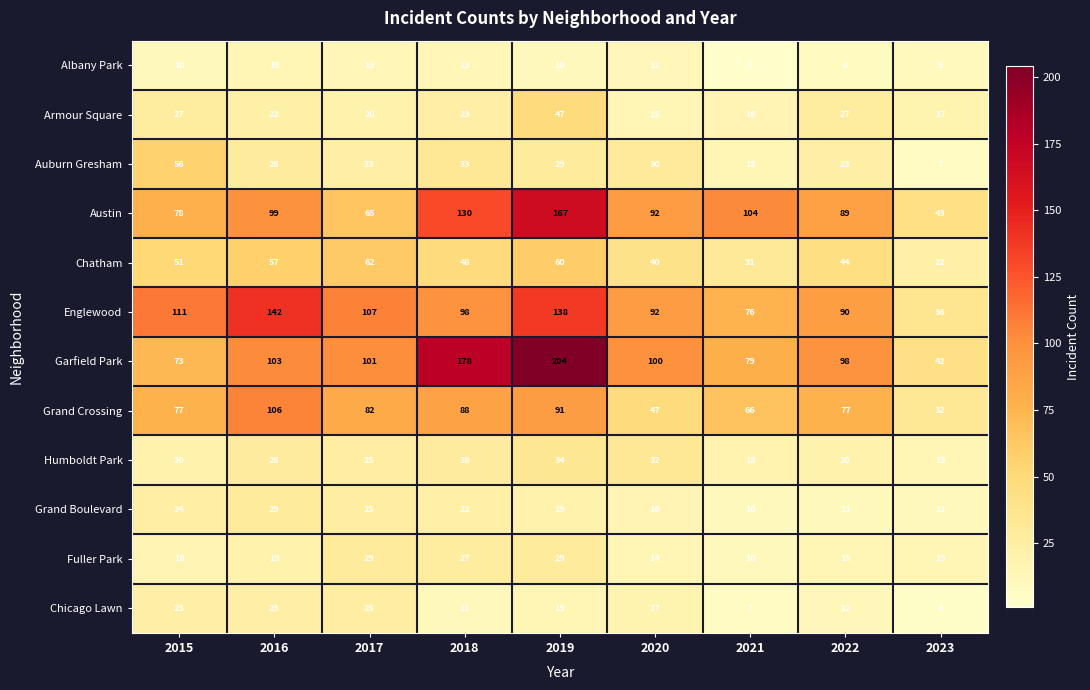

At which category is the sum across all series the highest?

2019